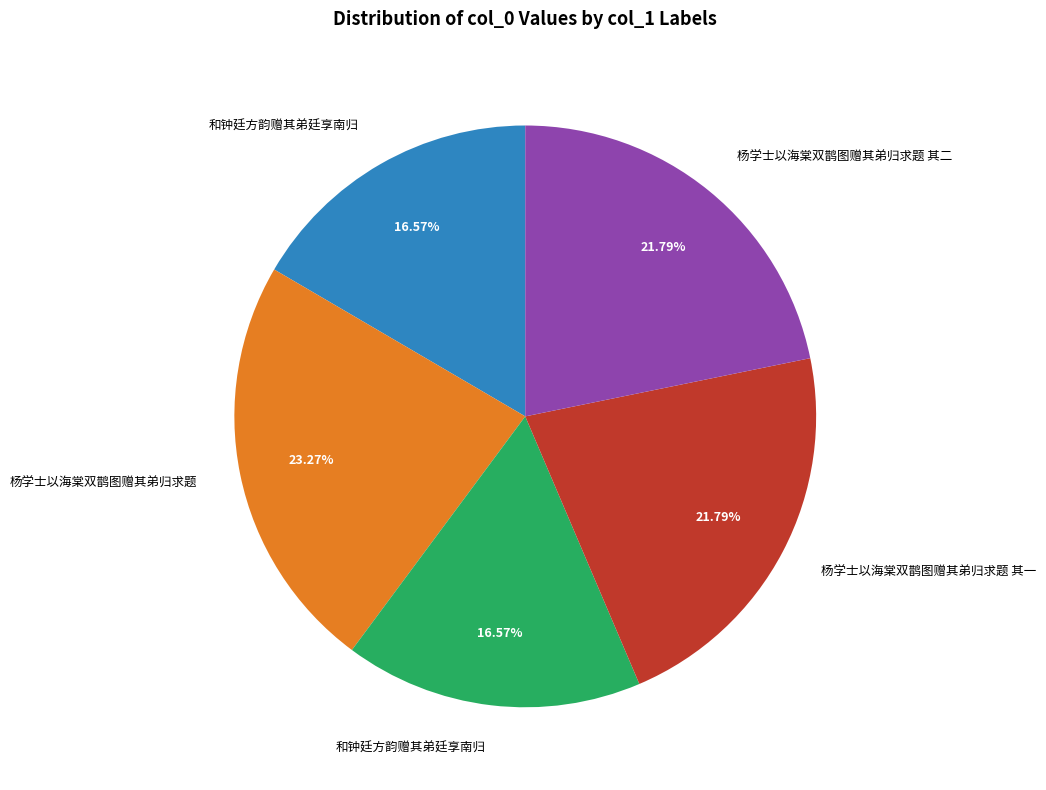

Is there any slice that represents more than half of the pie?

No